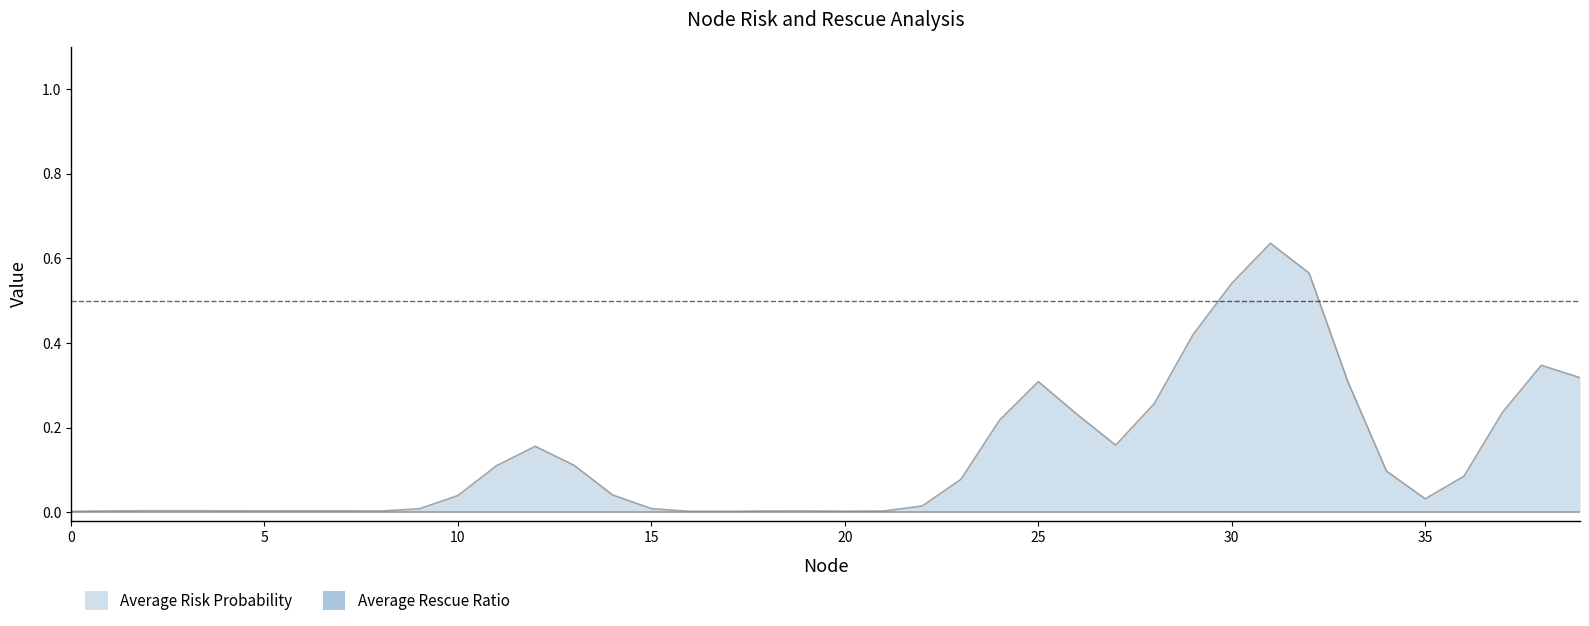

At how many categories does at least one series exceed 0?

40